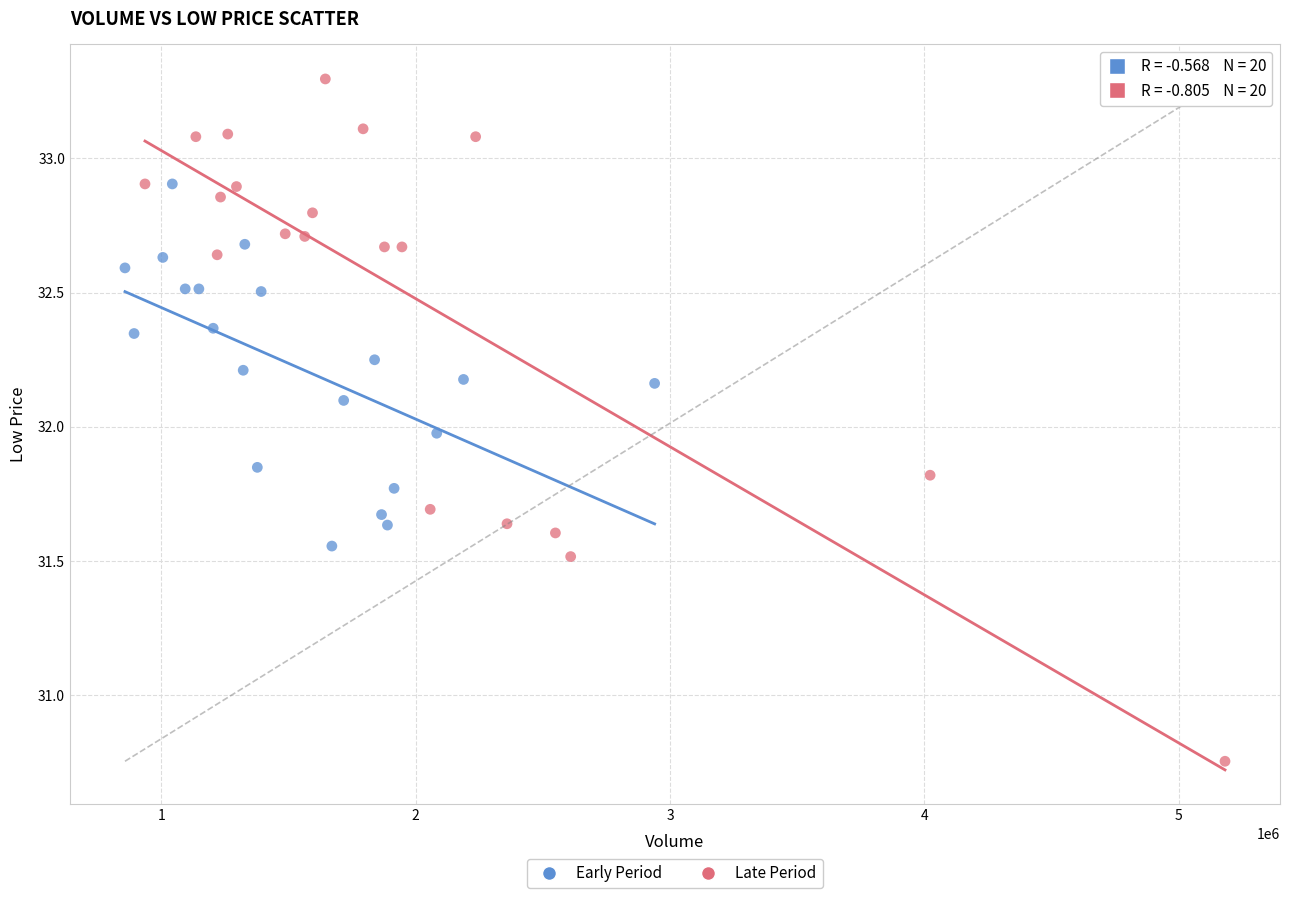

Which series contains the lowest Y value?

Late Period